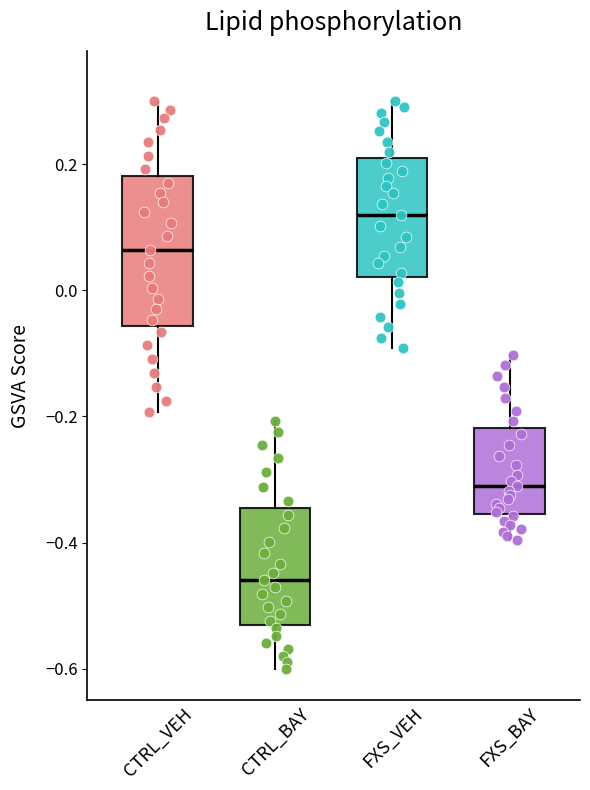

Comparing the boxes themselves (not the whiskers), which one is the tallest?

CTRL_VEH